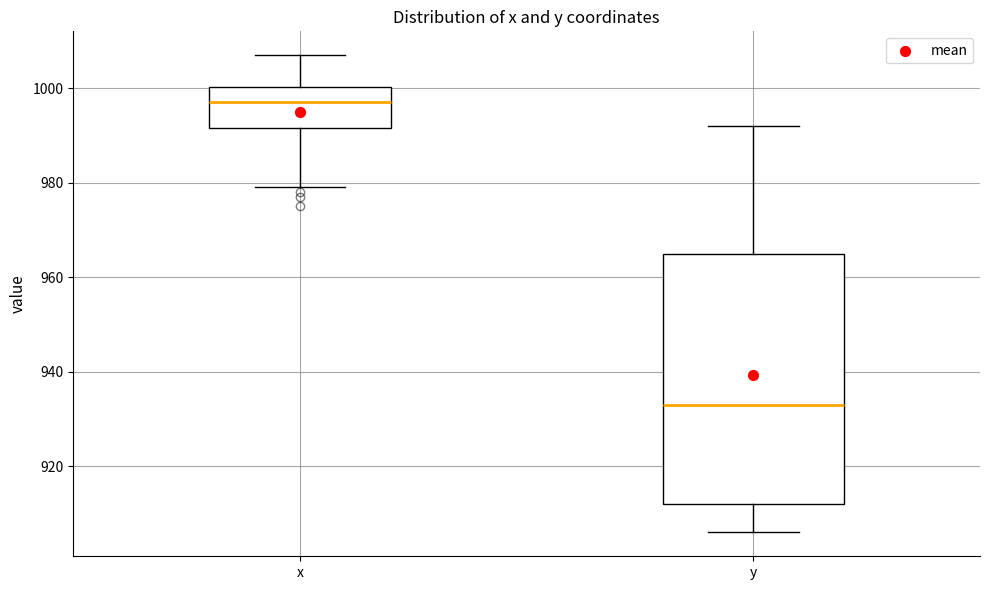

Which box has the lowest median line?

y